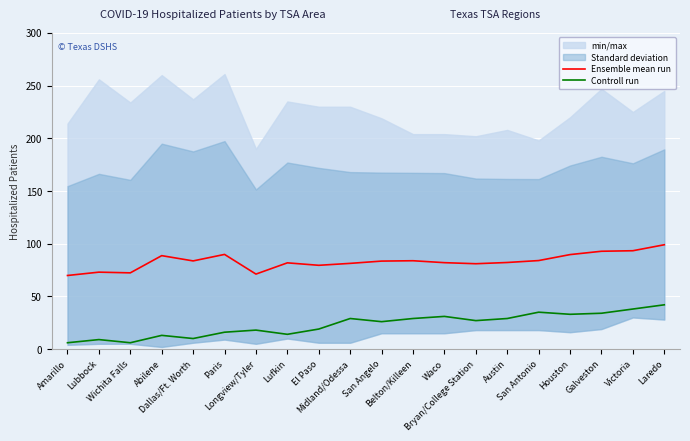

True or false: Ensemble mean run and Controll run cross at least once.

False